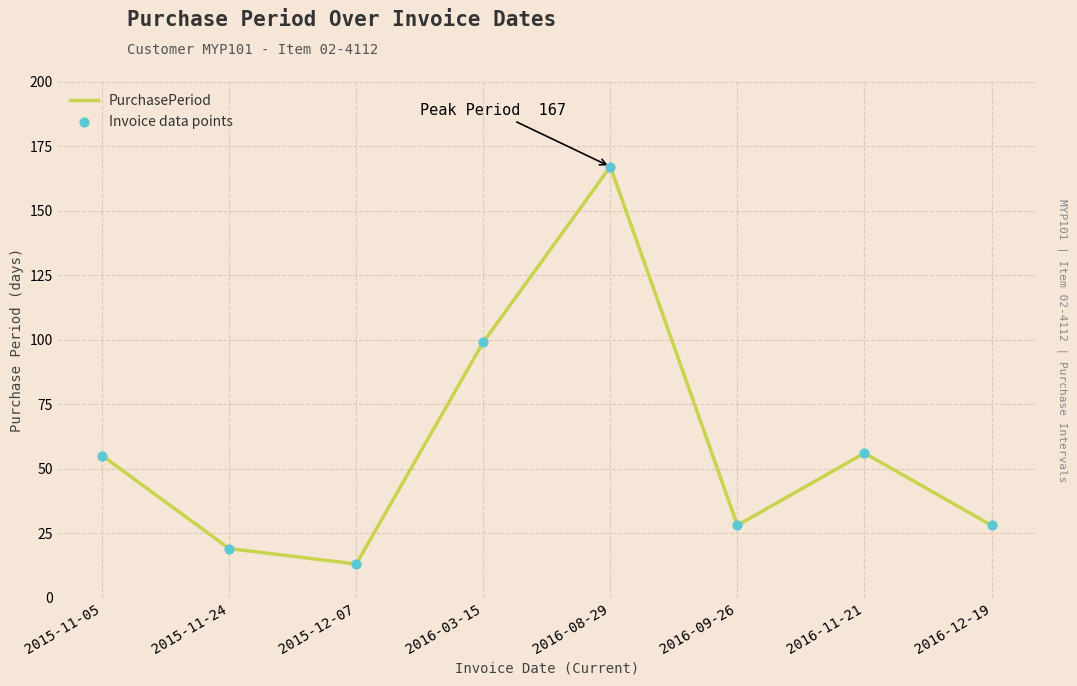

What is the ratio of the value at 2016-11-21 to the value at 2016-03-15?

0.6